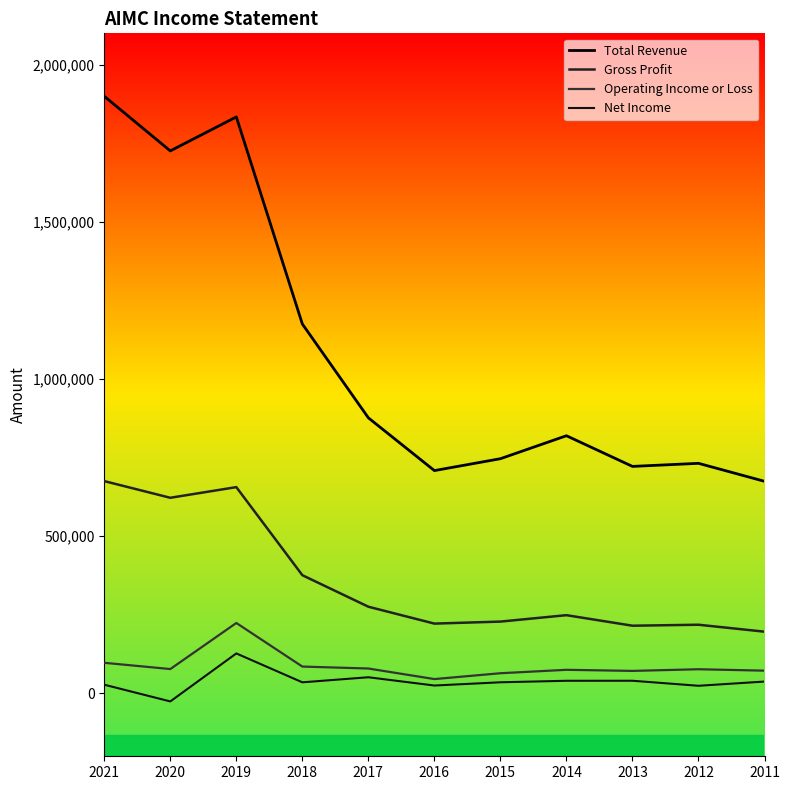

Is it true that Operating Income or Loss equals 85400 at 2018?

True